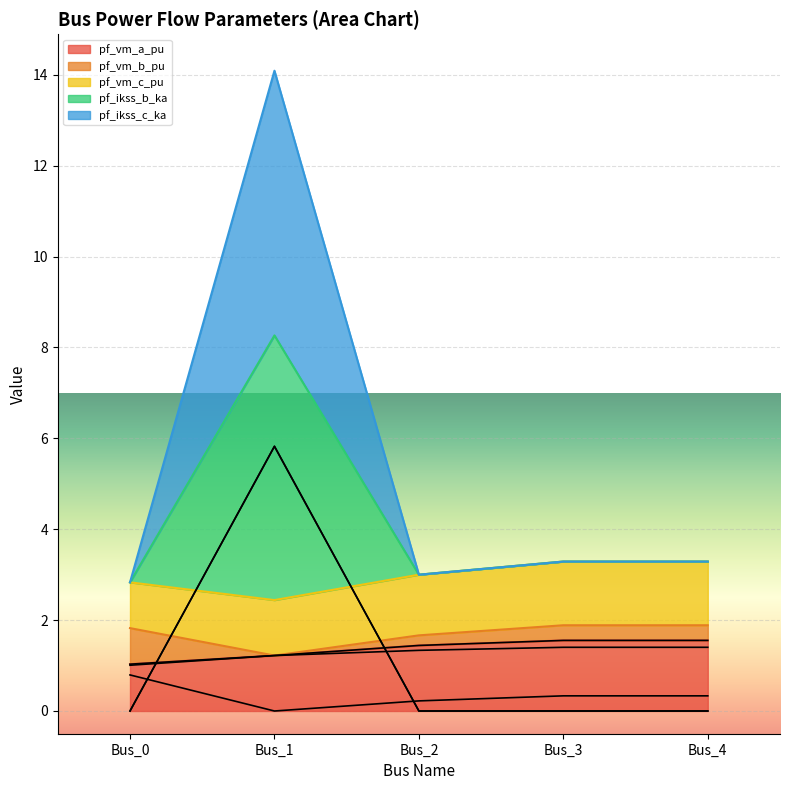

Rank the series at Bus_3 from lowest to highest value.

pf_ikss_b_ka, pf_ikss_c_ka, pf_vm_b_pu, pf_vm_c_pu, pf_vm_a_pu